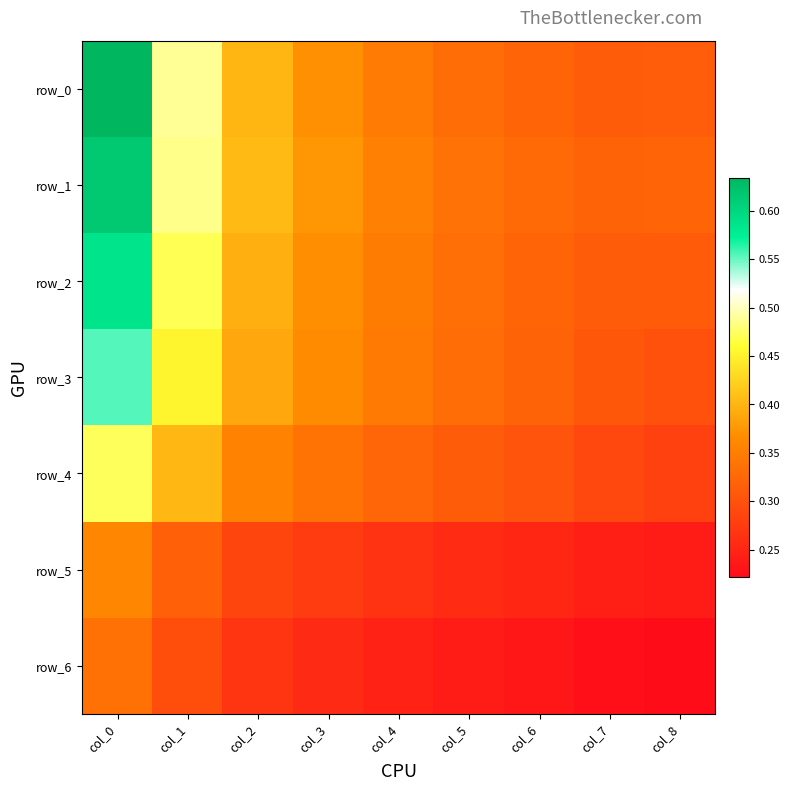

Which series has the largest total across all categories?

row_1